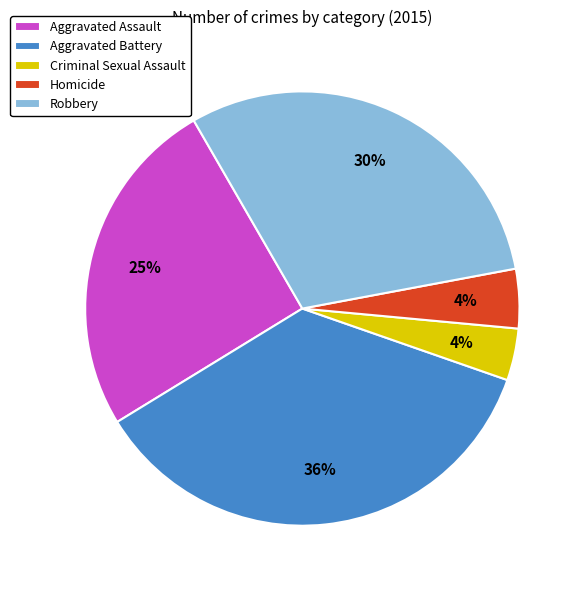

What percentage is the Homicide slice, to the nearest percent?

4%